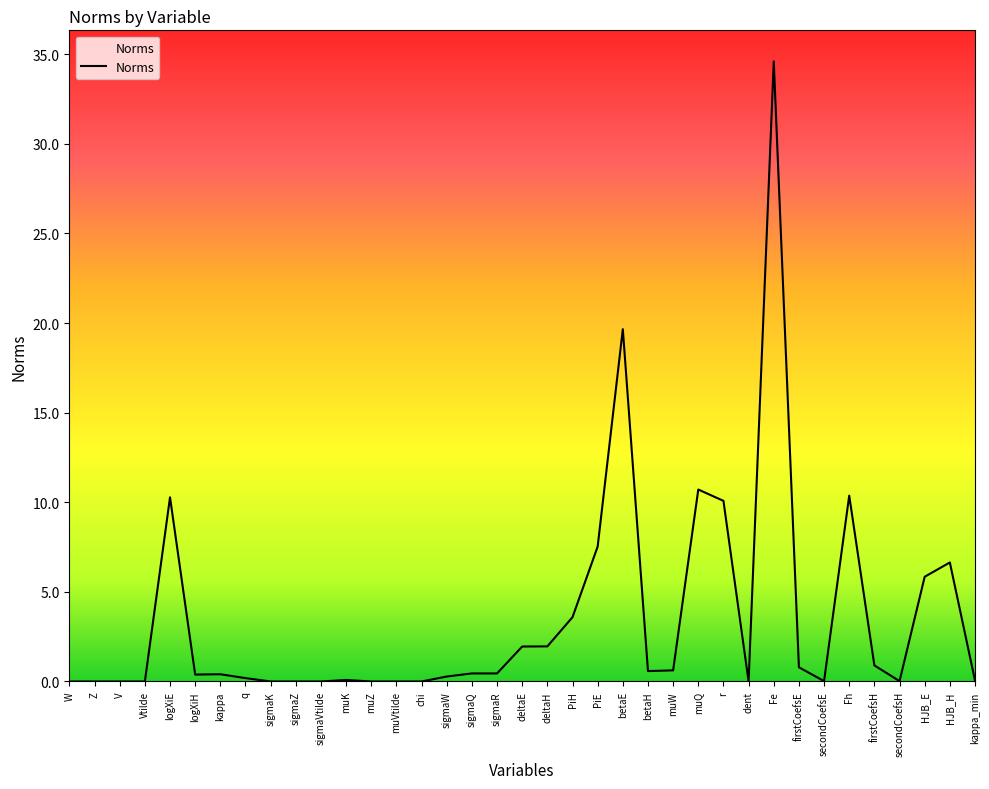

Which has a higher value, muQ or muZ?

muQ